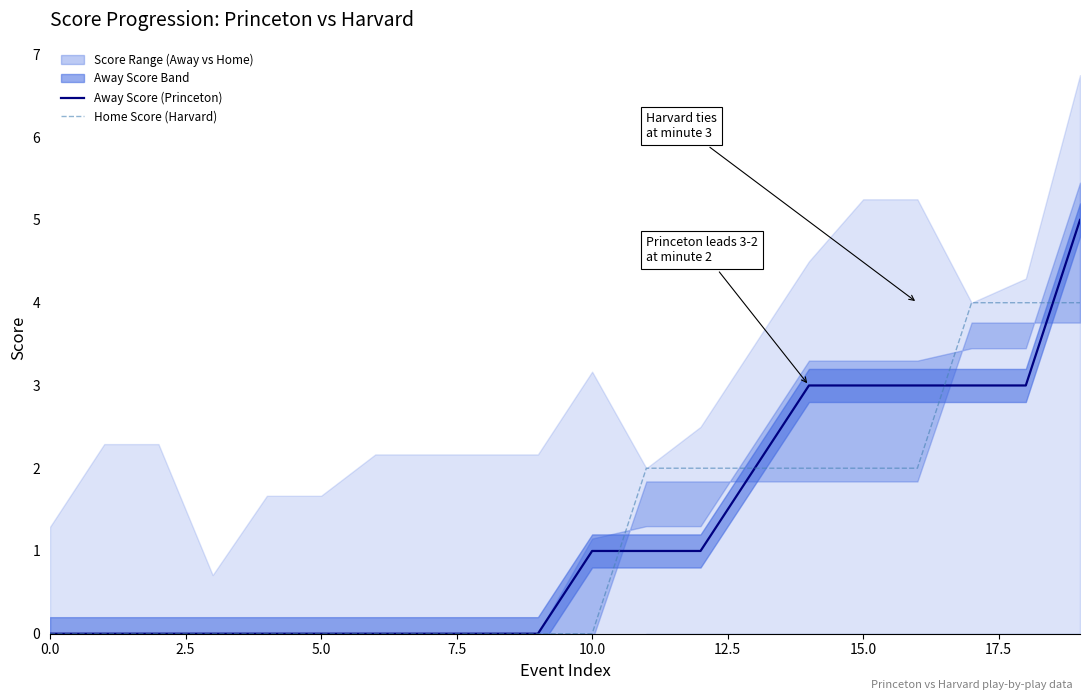

How many lines are shown in the chart?

2